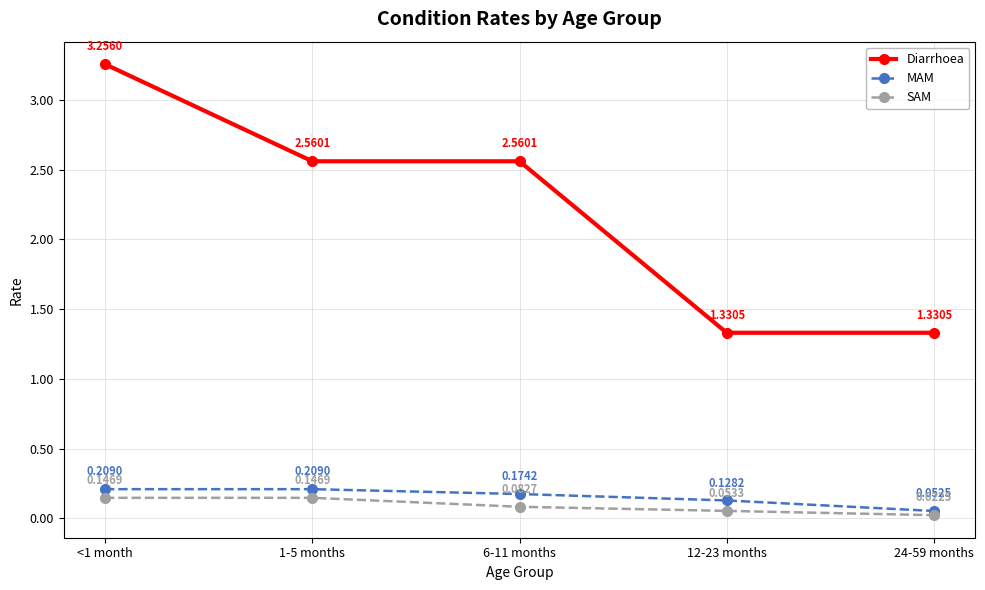

Which series has the largest total across all categories?

Diarrhoea